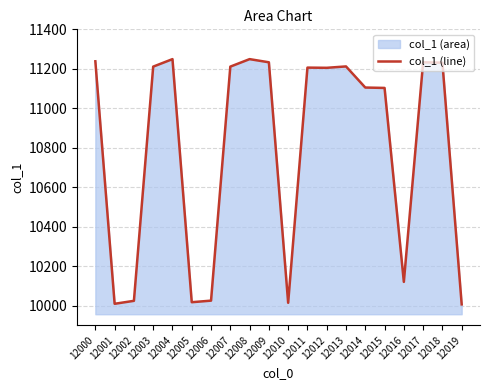

At which category does the data reach its first local valley?

12001